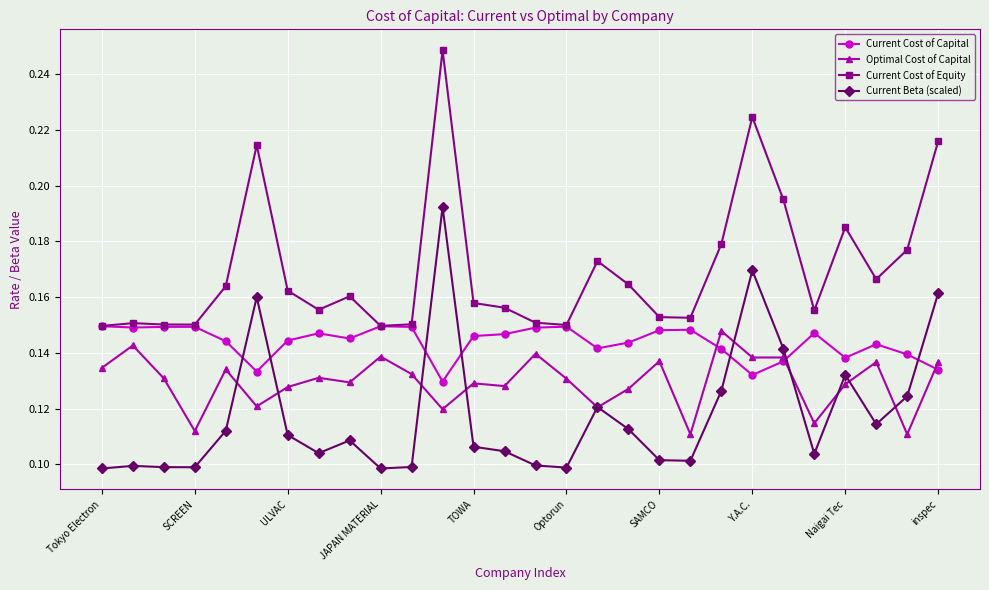

True or false: Optimal Cost of Capital and Current Cost of Equity intersect in this chart.

False